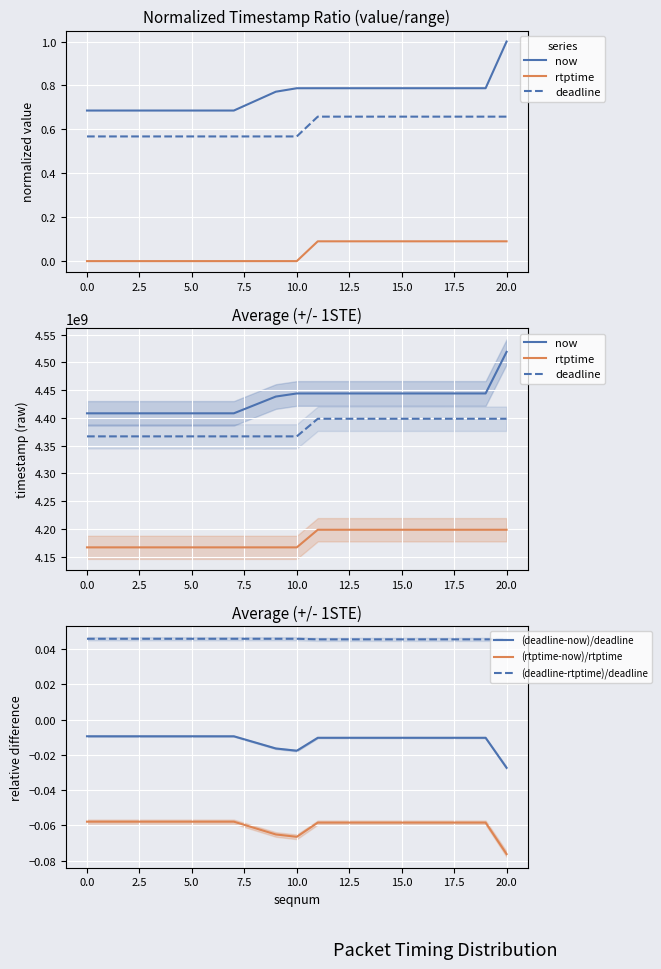

At how many categories does at least one series exceed 176146570?

20